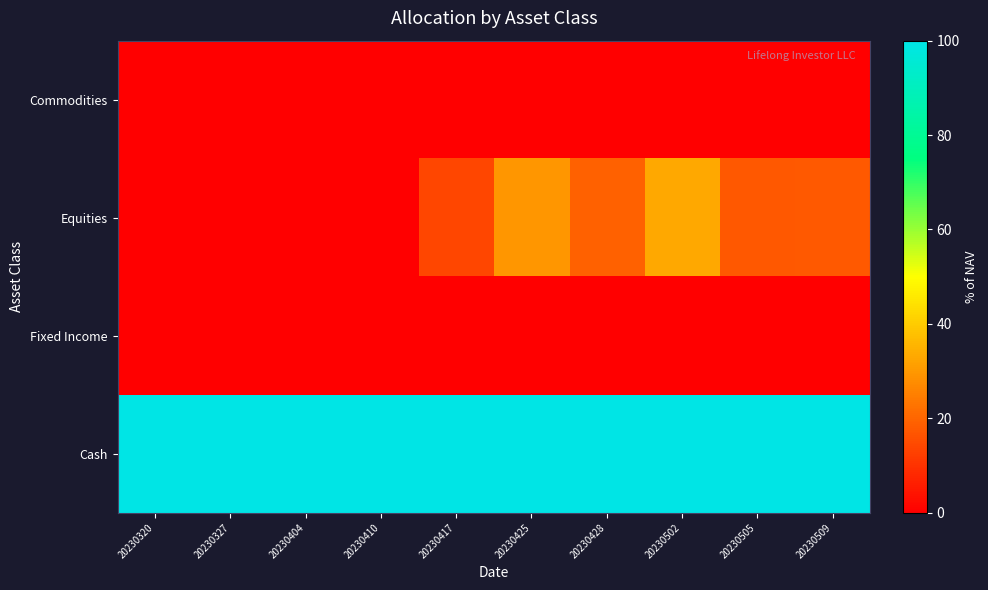

Reading left to right, list all the values displayed in this chart.

Commodities: 20230320=0.0	20230327=0.0	20230404=0.0	20230410=0.0	20230417=0.0	20230425=0.0	20230428=0.0	20230502=0.0	20230505=0.0	20230509=0.0
Equities: 20230320=0.0	20230327=0.0	20230404=0.0	20230410=0.0	20230417=13.9	20230425=29.5	20230428=19.5	20230502=32.9	20230505=17.4	20230509=17.7
Fixed Income: 20230320=0.0	20230327=0.0	20230404=0.0	20230410=0.0	20230417=0.0	20230425=0.0	20230428=0.0	20230502=0.0	20230505=0.0	20230509=0.0
Cash: 20230320=100.0	20230327=100.0	20230404=100.0	20230410=100.0	20230417=100.0	20230425=100.0	20230428=100.0	20230502=100.0	20230505=100.0	20230509=100.0